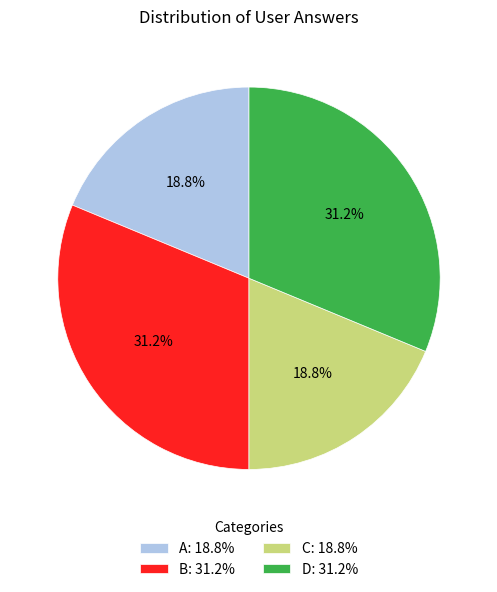

Approximately how many times larger is the value at A: 18.8% compared to B: 31.2%?

0.6